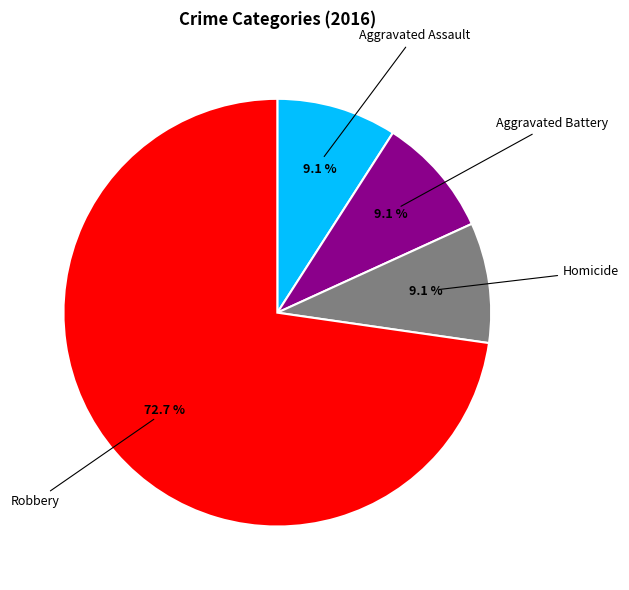

Does any single category account for the majority?

Yes